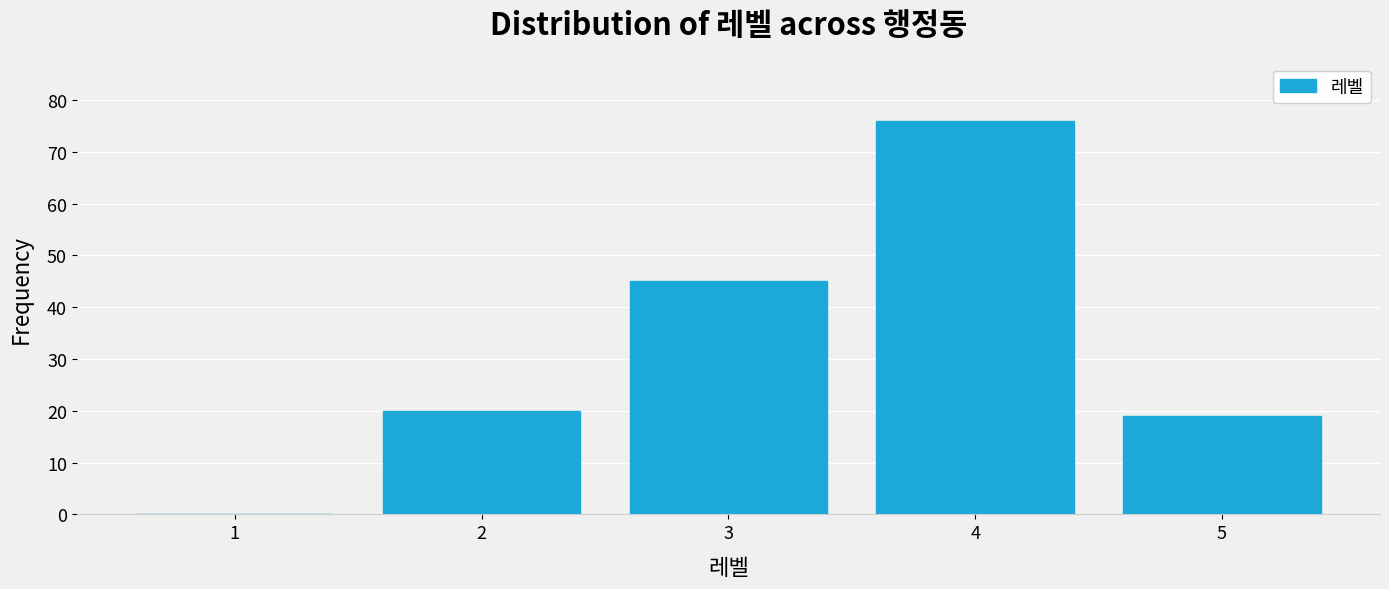

What is the height of the bar covering 2.5 to 3.5 on the x-axis? The values are not printed on the chart, so give them approximately, as read against the axis.

45